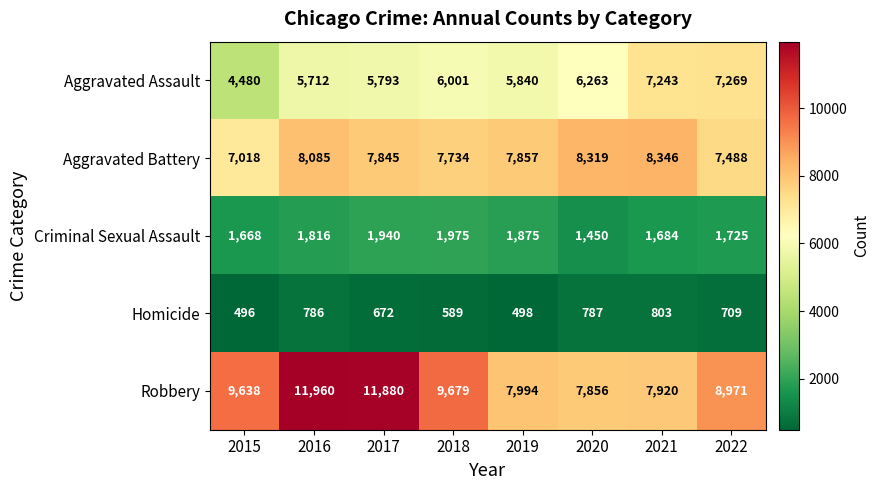

Which series has the largest total across all categories?

Robbery